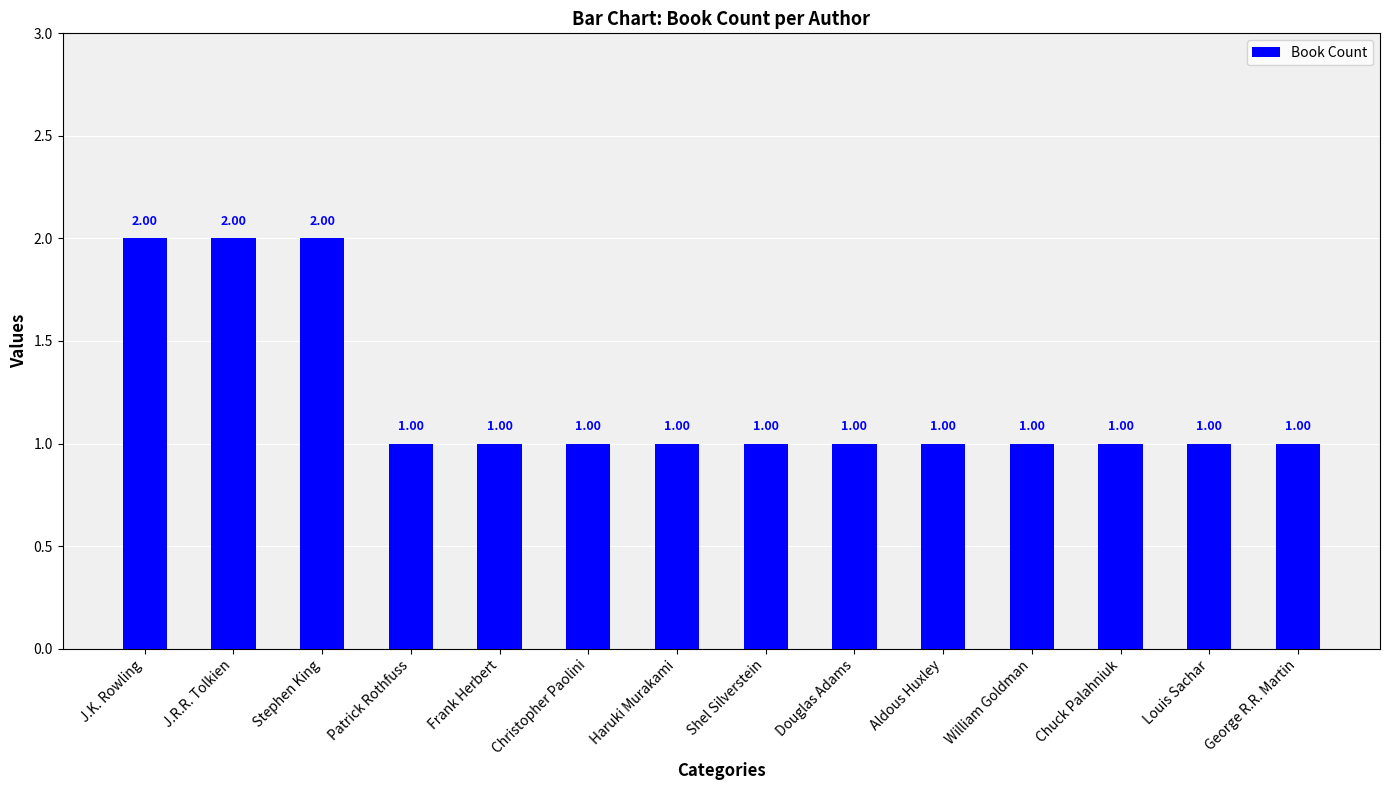

Between Chuck Palahniuk and J.R.R. Tolkien, which is larger?

J.R.R. Tolkien